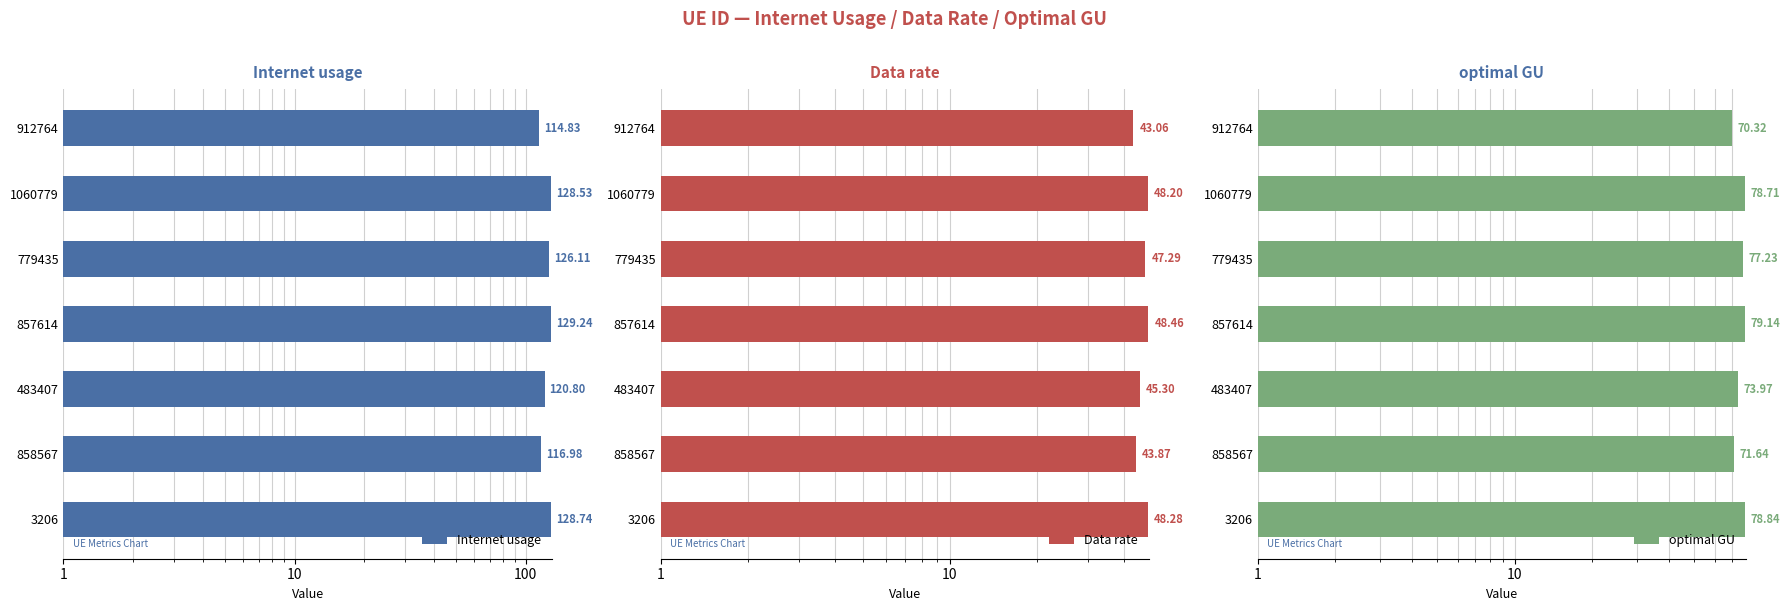

At 483407, list the series in order from smallest to largest.

Data rate, optimal GU, Internet usage